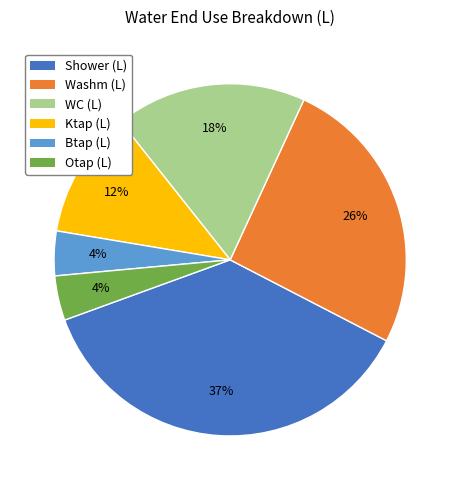

Count the number of slices in the pie.

6